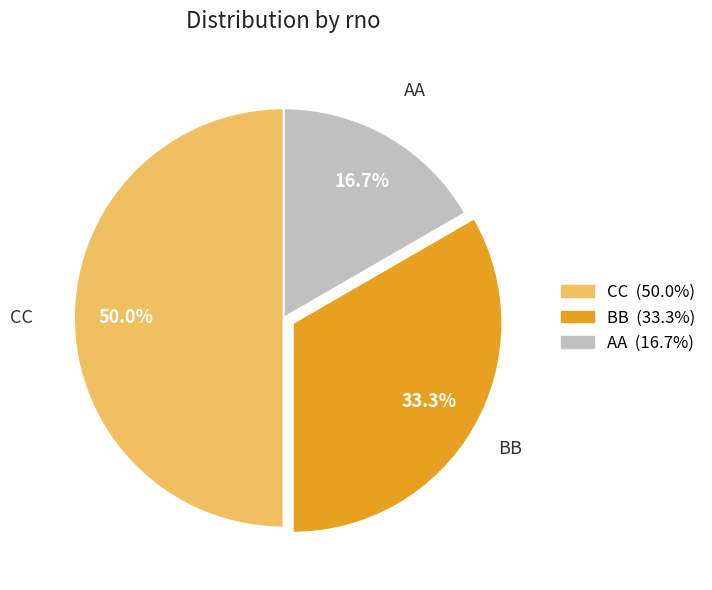

Does BB account for over 50% of the chart?

No